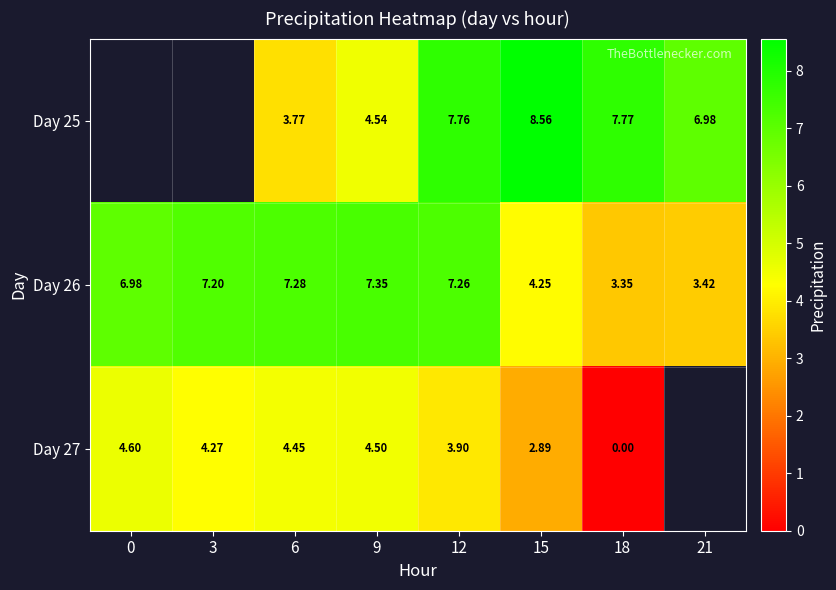

Count the number of data series in this chart.

3